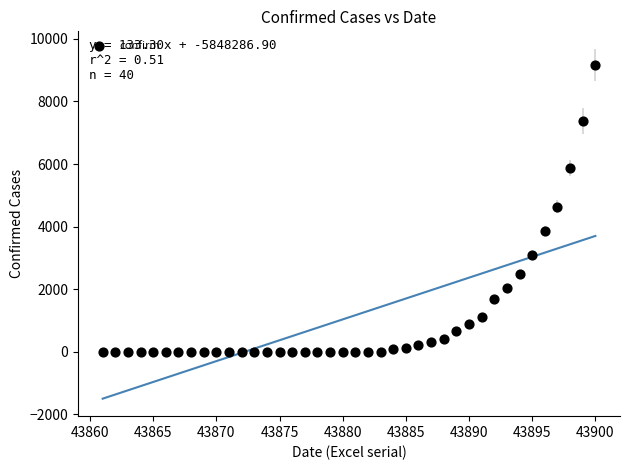

What is the range of Y values (max minus min)?

9170